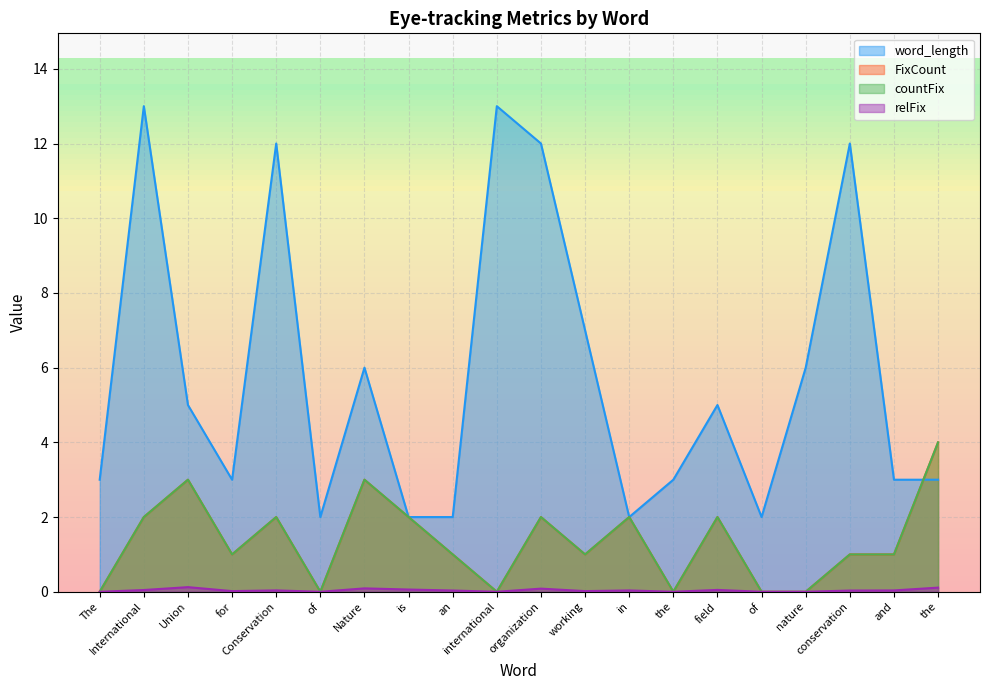

After their last crossing, which series has the higher values: word_length or FixCount?

FixCount